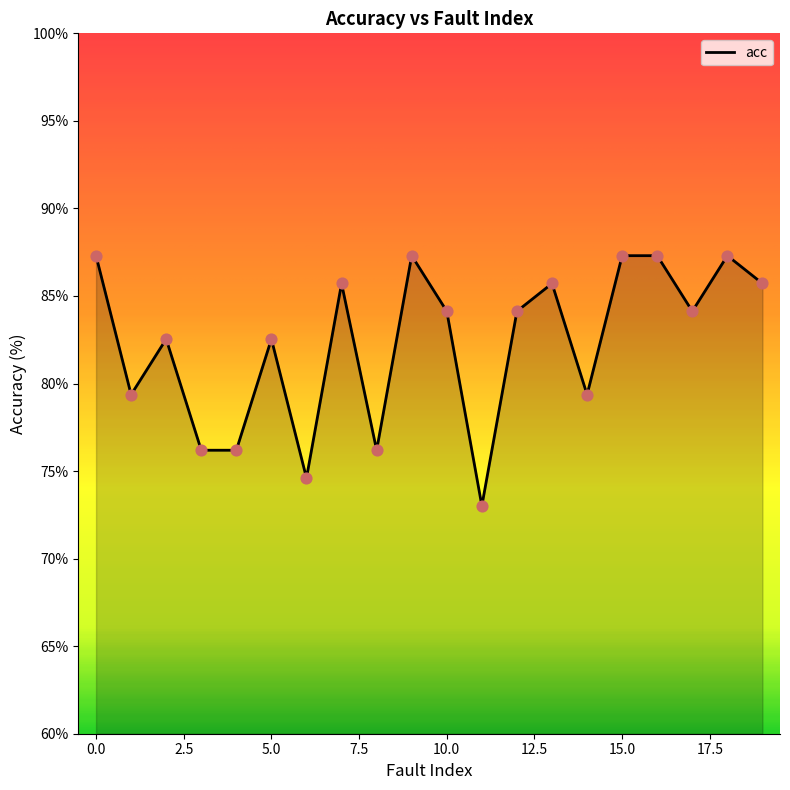

What is the greatest value displayed?

87.3